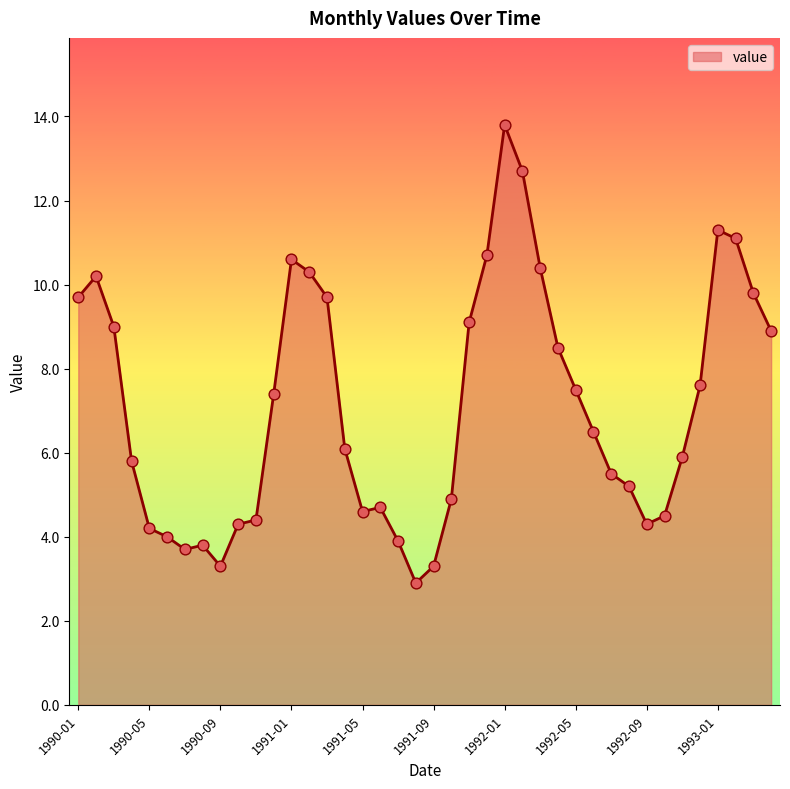

What is the difference between the maximum and minimum values?

10.9